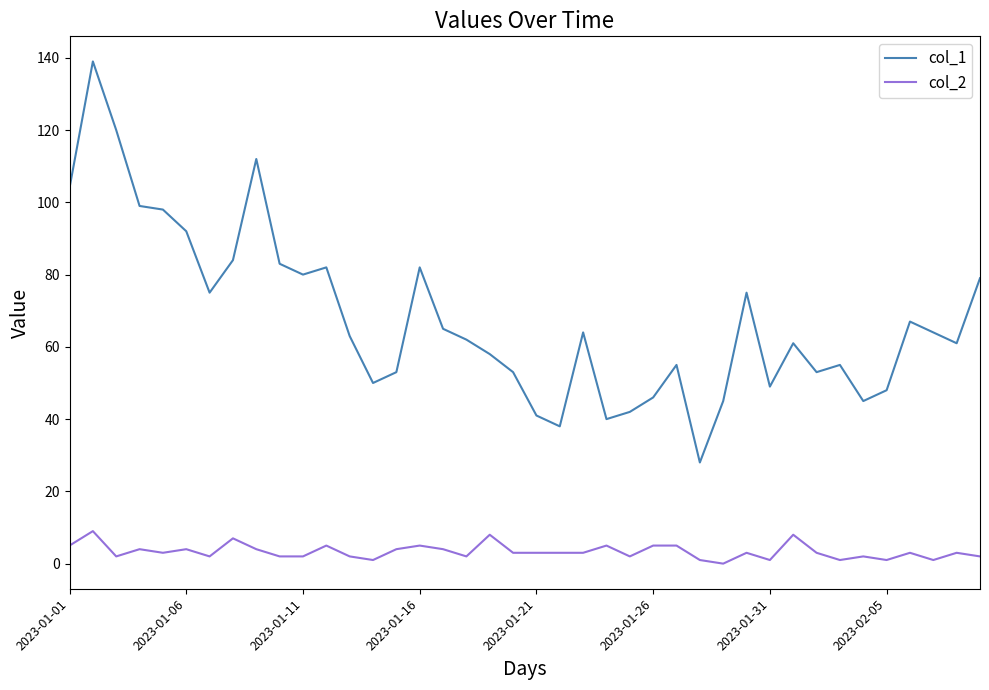

Rank the series by their maximum value, from lowest to highest.

col_2, col_1